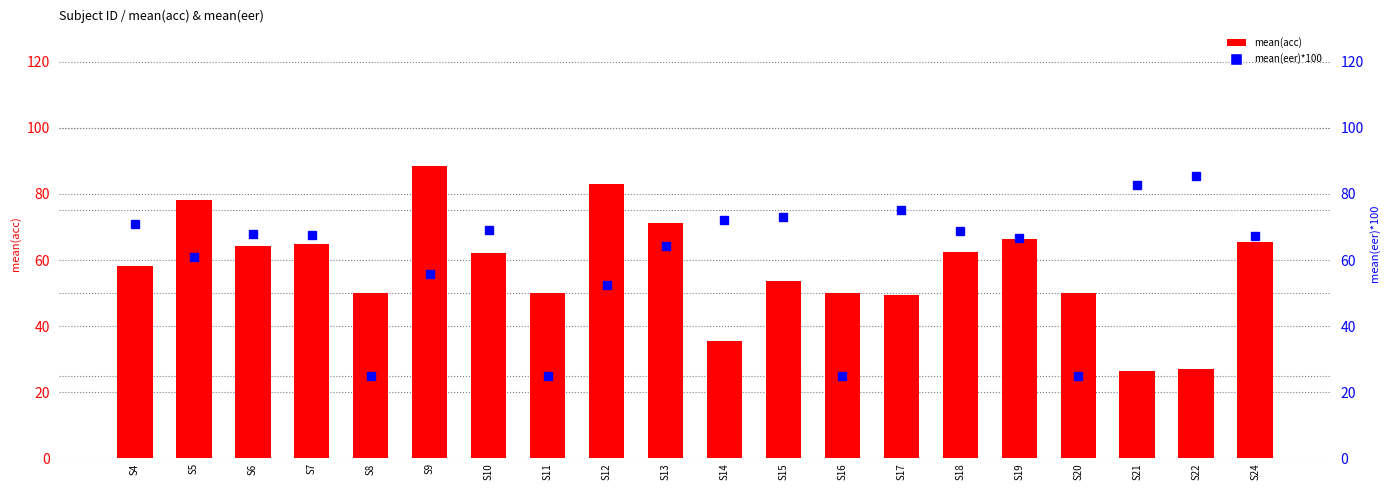

Which series changed the most between S19 and S22?

mean(acc)